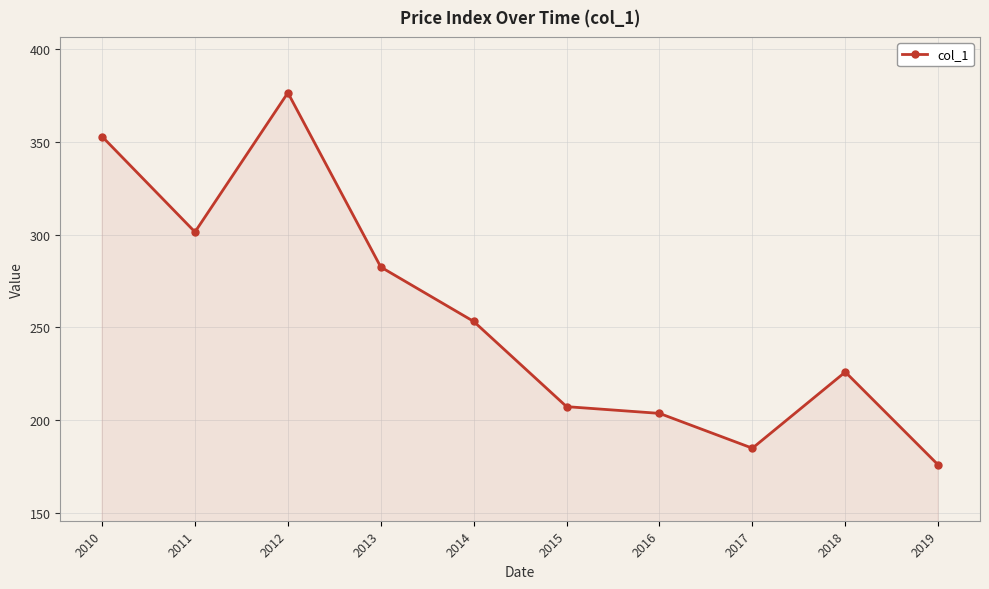

The chart shows a value of 294.2 at 2015. True or false?

False